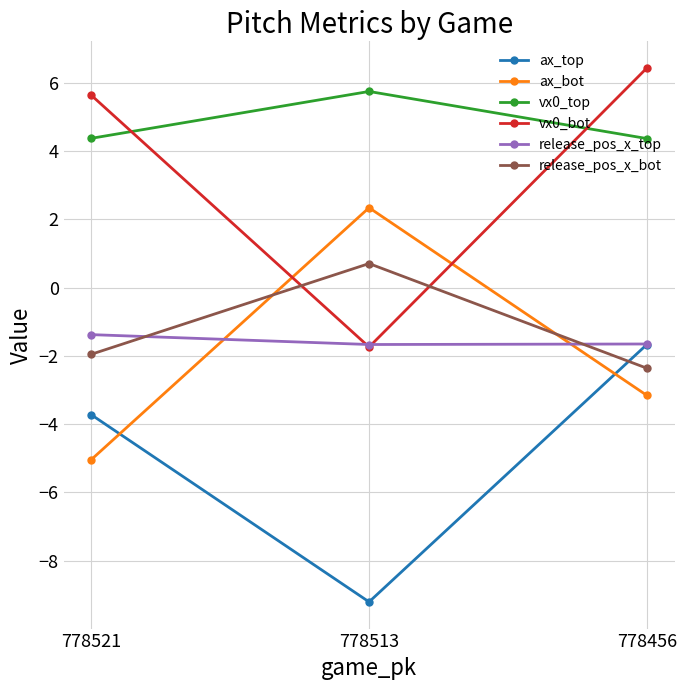

What is the value of the vx0_top point at the 3rd from the left?

4.4